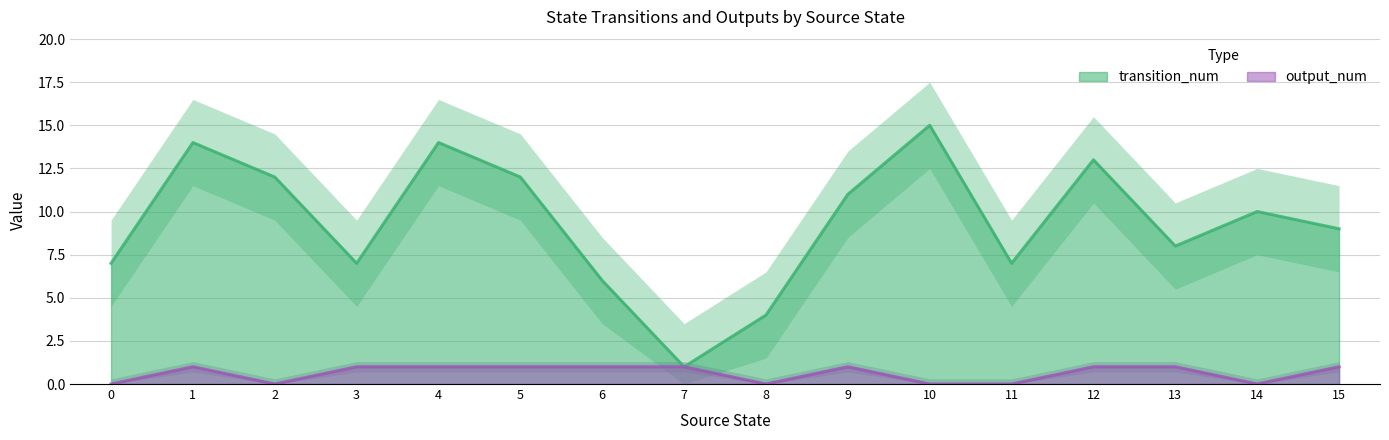

What is the average value of the transition_num series?

9